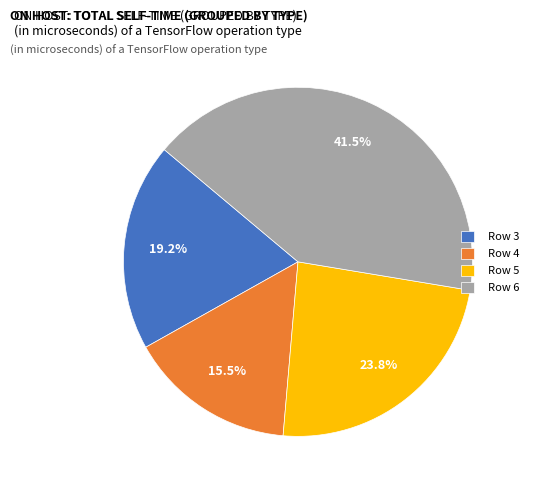

To the nearest percent, what is the average slice percentage?

25%